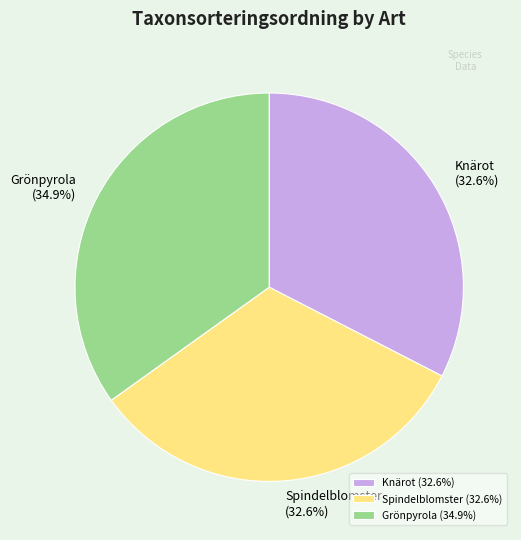

How many segments does this pie chart have?

3